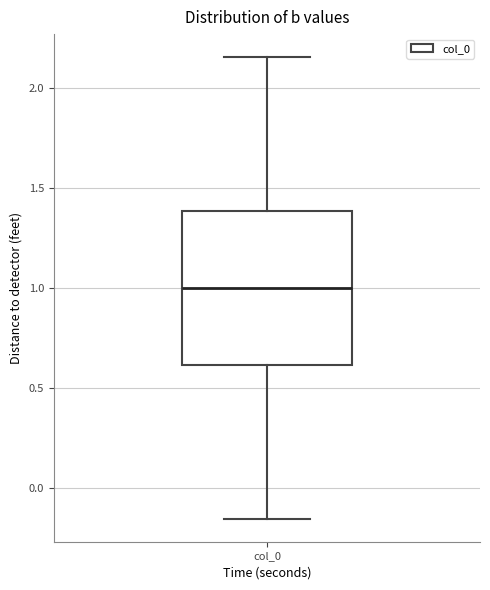

Where is the upper edge of the box for col_0 on the y-axis? The values are not printed on the chart, so give them approximately, as read against the axis.

1.40